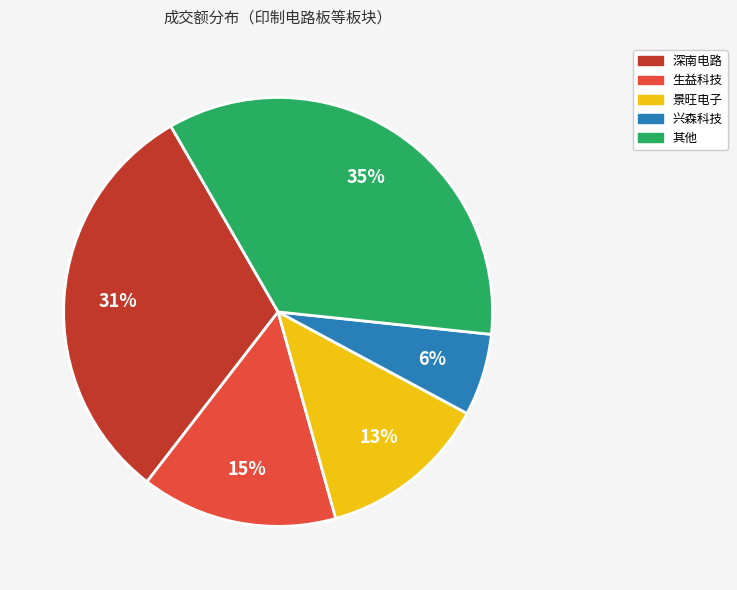

To the nearest percent, what is the difference between the largest and smallest slice percentages?

29%